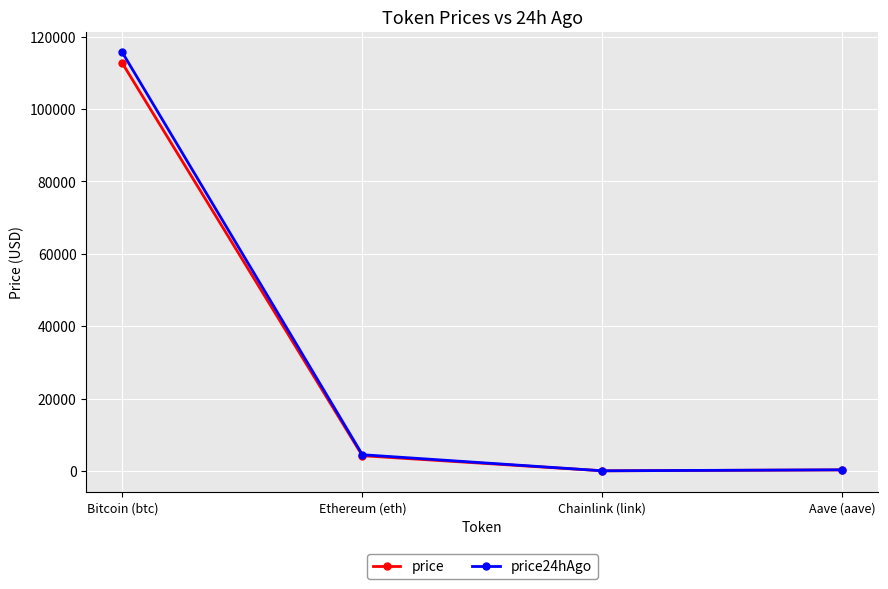

At how many categories does at least one series exceed 85604?

1